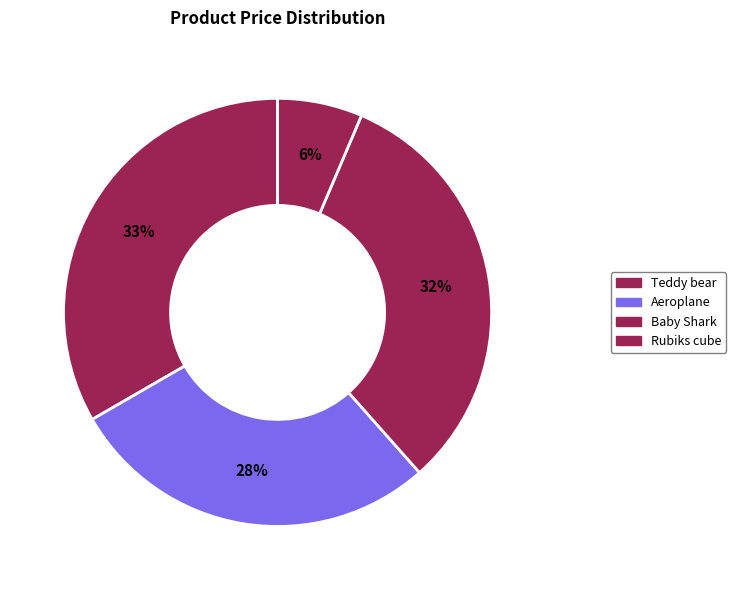

How many segments does this pie chart have?

4